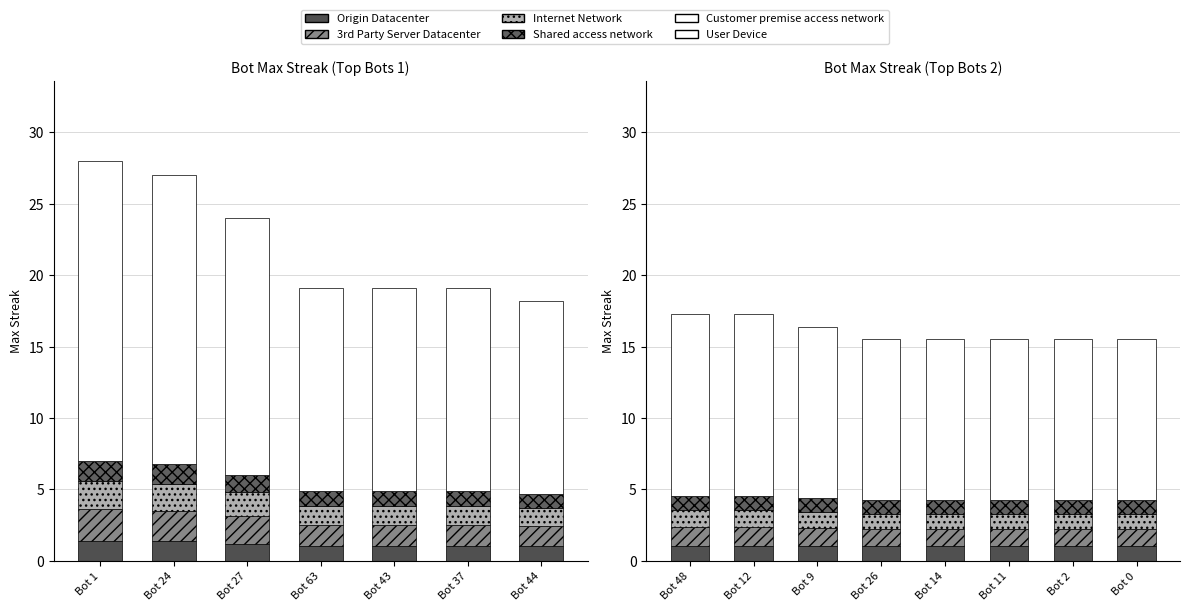

What is the minimum value shown in the chart?

1.0